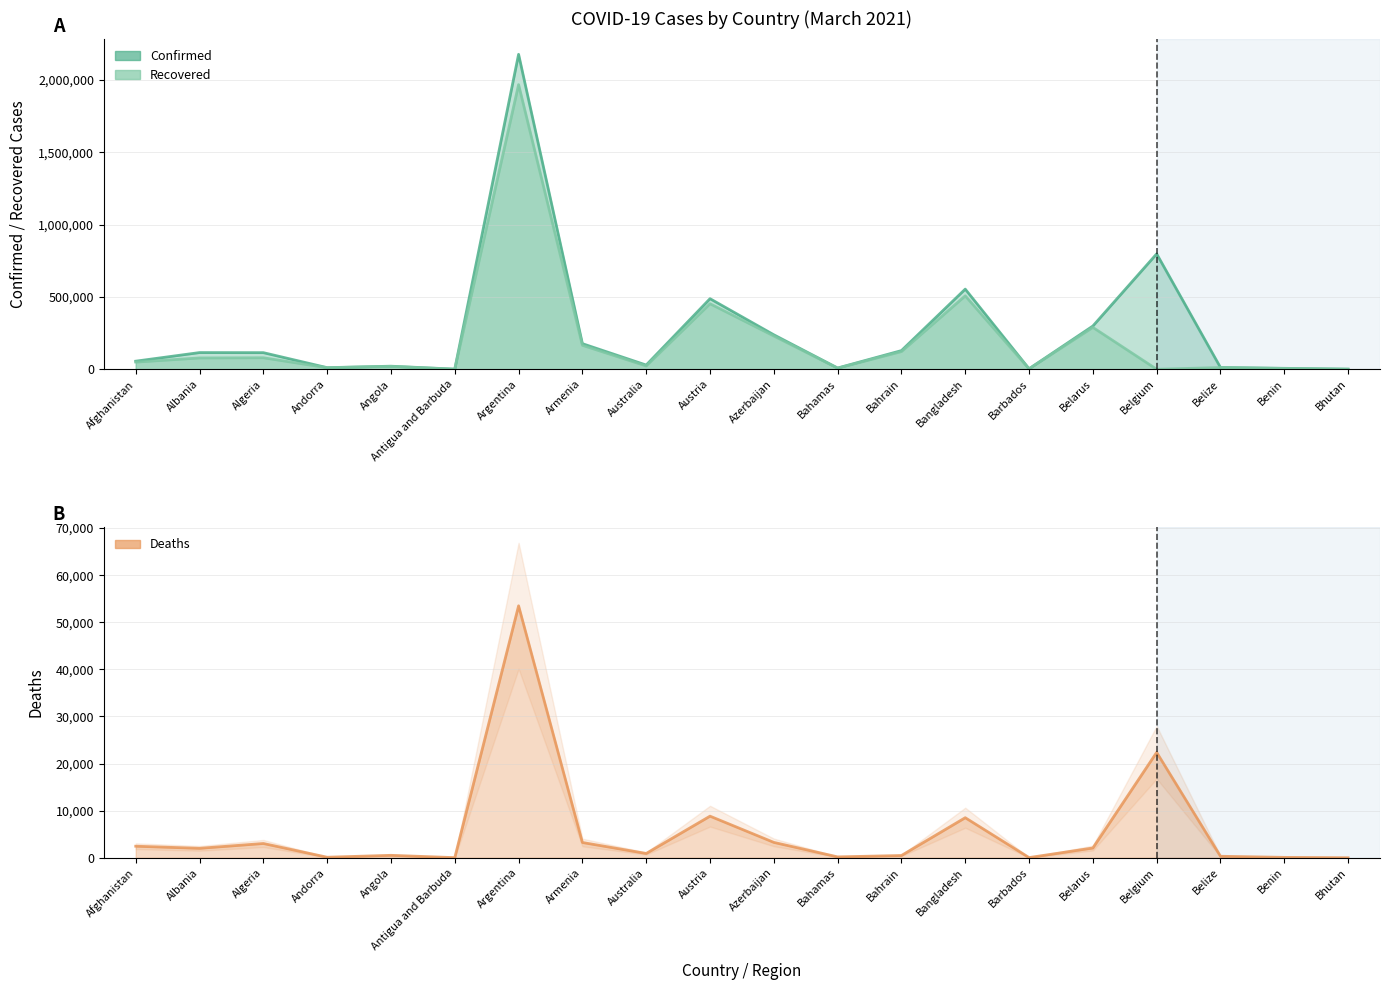

Is it true that Recovered equals 19827 at Angola?

True